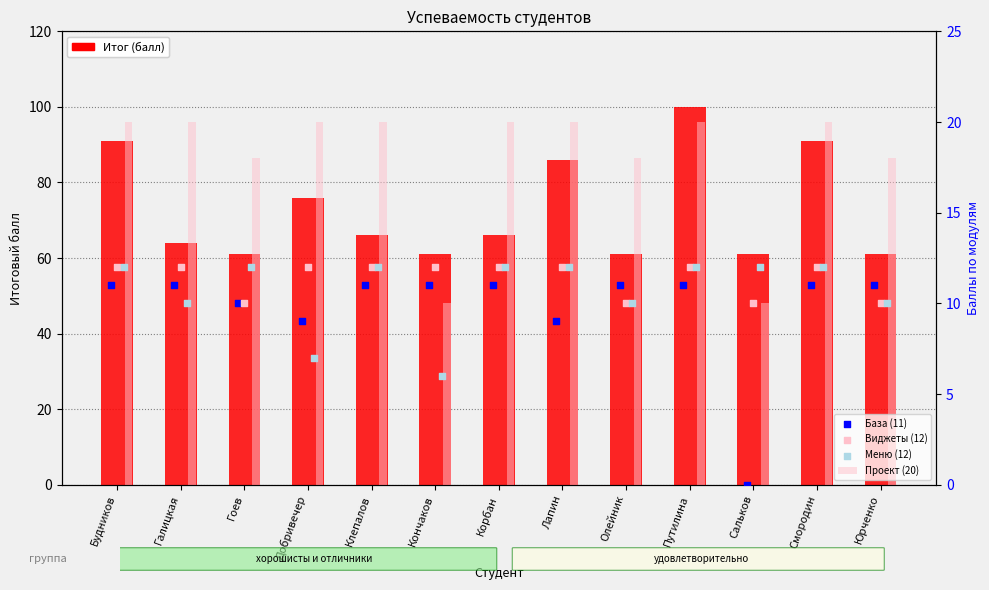

Which series has the largest total across all categories?

Итог (балл)